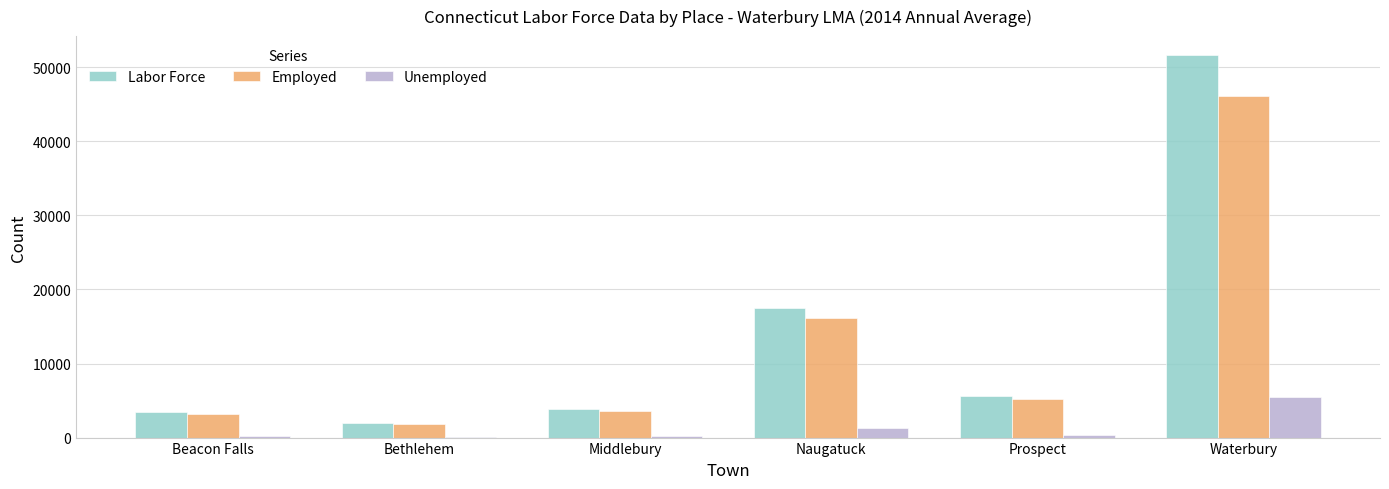

At which label does Labor Force reach its peak?

Waterbury